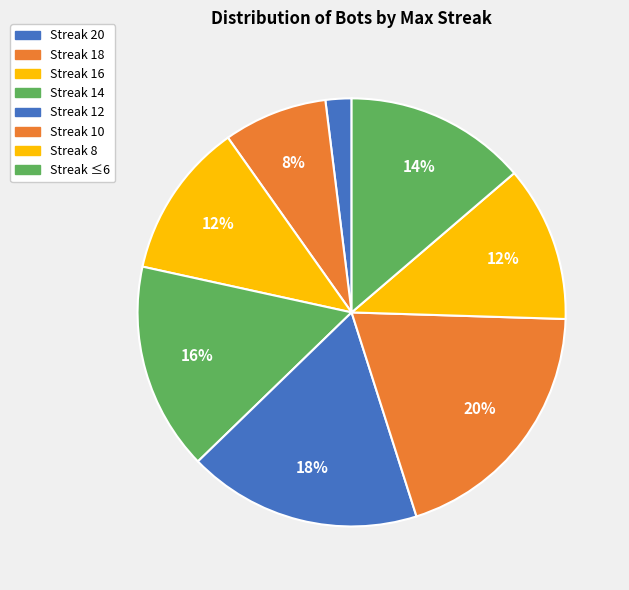

Is there any slice that represents more than half of the pie?

No